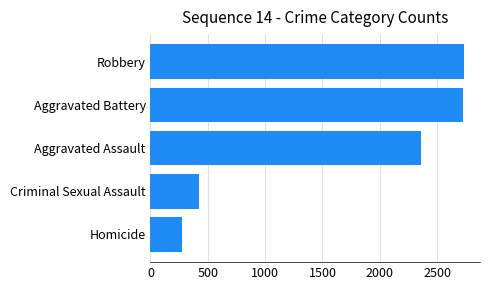

What is the greatest value displayed?

2737